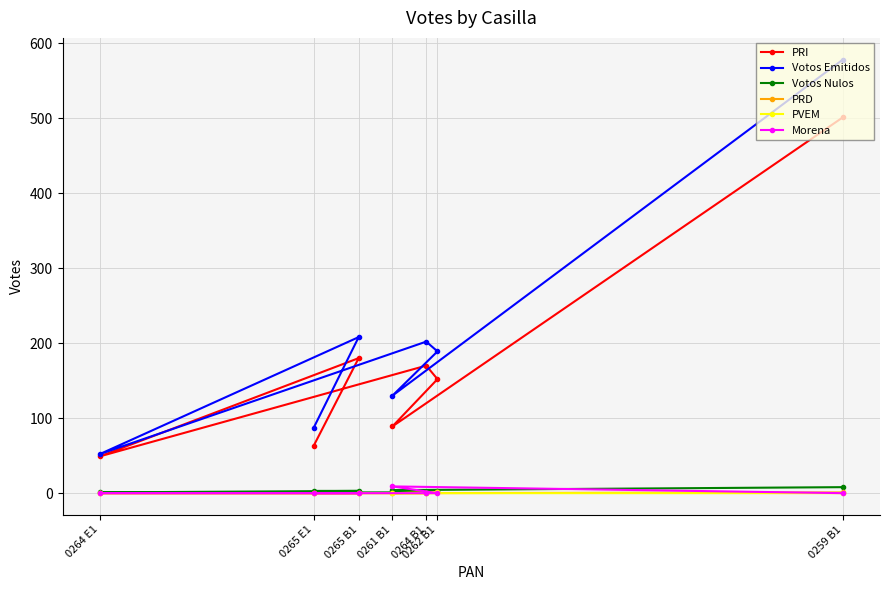

How many categories are shown in the chart?

7